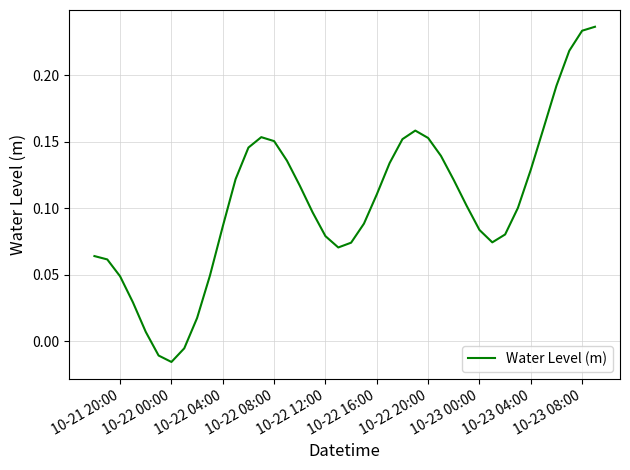

What is the difference between the maximum and minimum values?

0.3